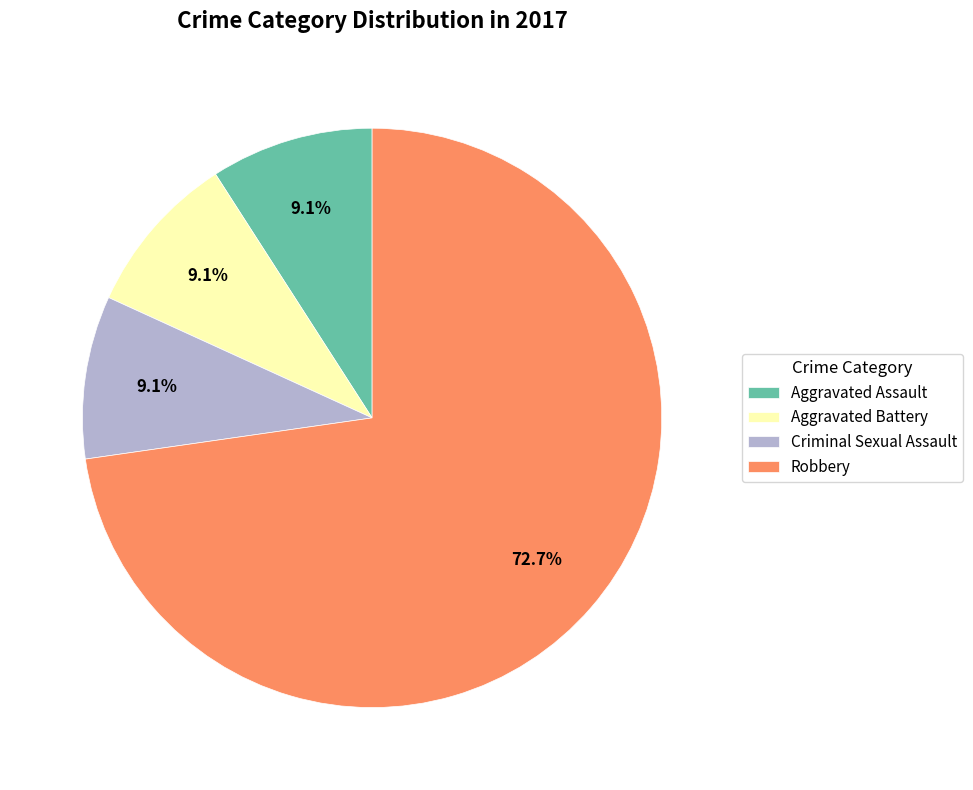

Which category has the biggest portion of the pie?

Robbery